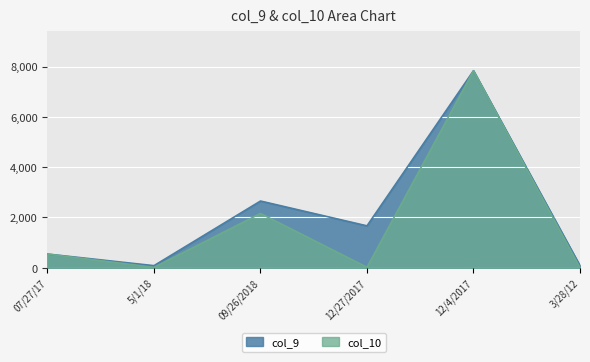

Reading right to left, what are all the values shown in this chart?

col_9: 3/28/12=83	12/4/2017=7837	12/27/2017=1666	09/26/2018=2653	5/1/18=82	07/27/17=544
col_10: 3/28/12=0	12/4/2017=7837	12/27/2017=16	09/26/2018=2157	5/1/18=15	07/27/17=544